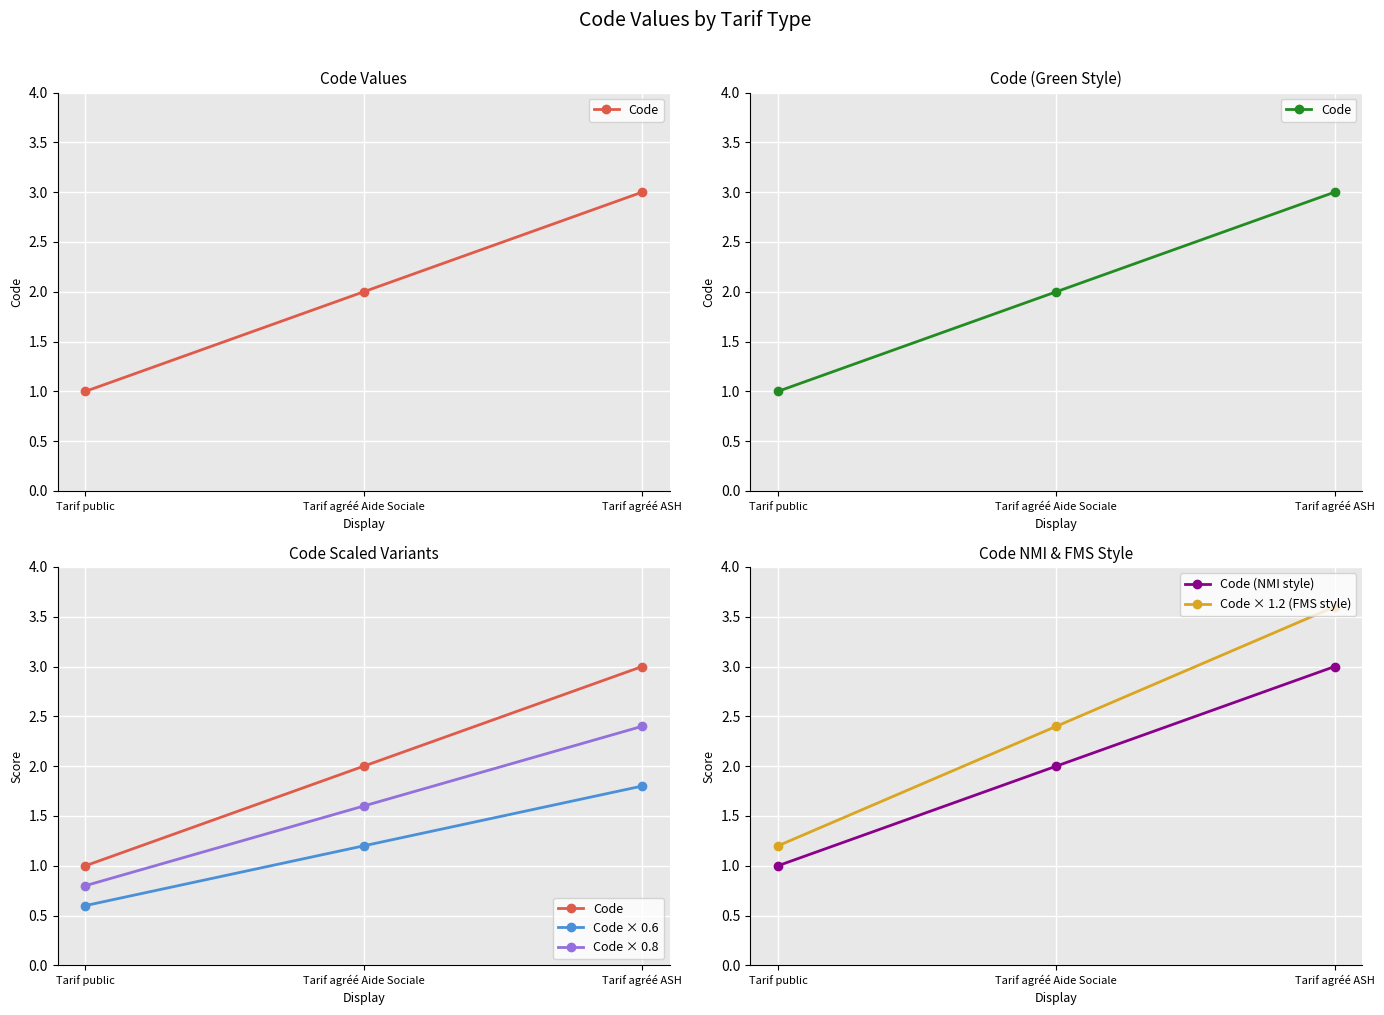

At which label is Code × 0.8 closest to 1?

Tarif public